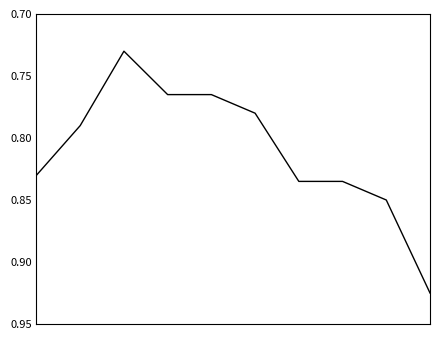

Which label corresponds to the smallest value in the chart?

2